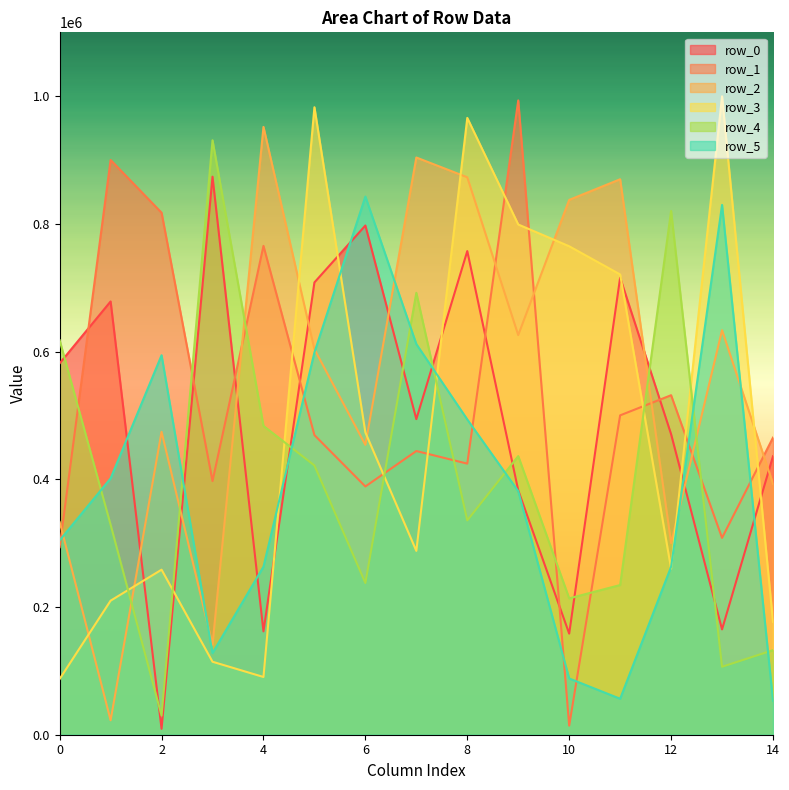

What are all the series names shown in the legend?

row_0, row_1, row_2, row_3, row_4, row_5